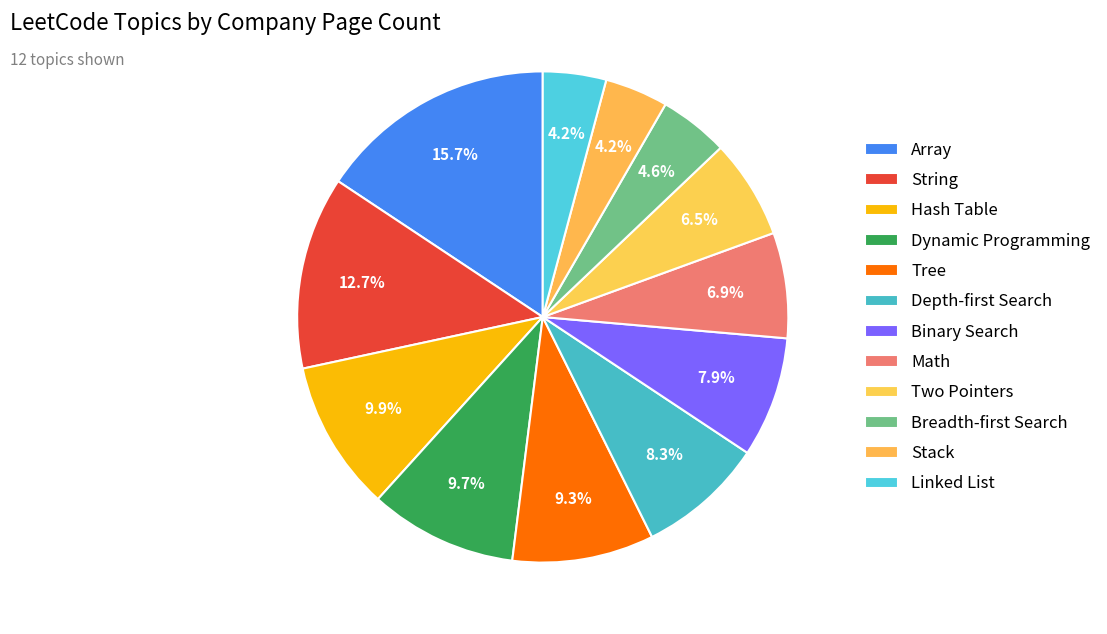

Count the number of slices in the pie.

12